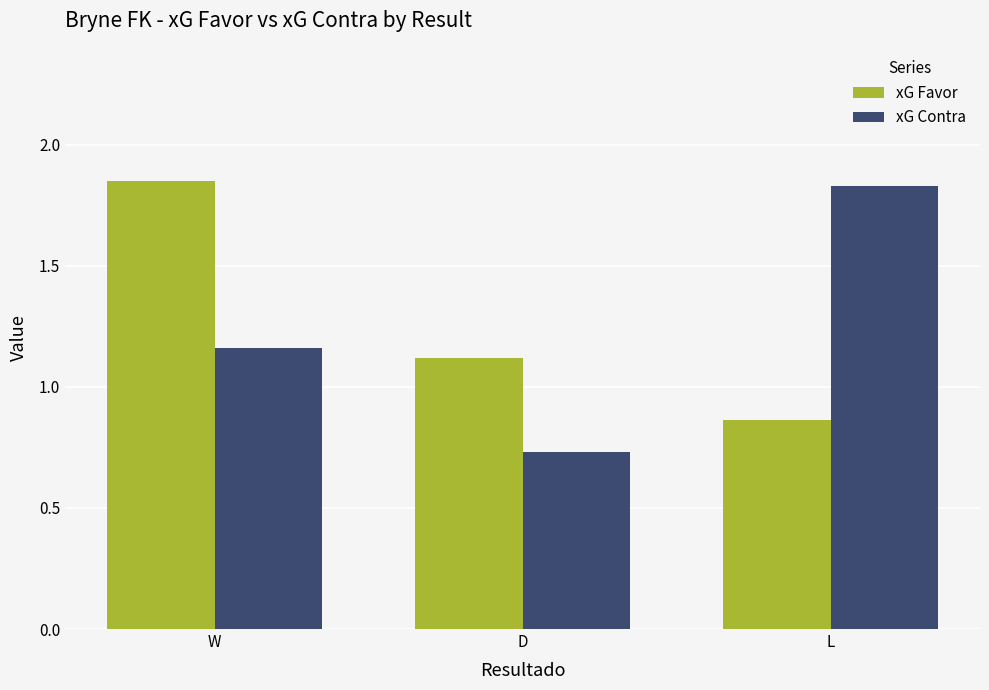

Rank the series by their average value, from lowest to highest.

xG Contra, xG Favor